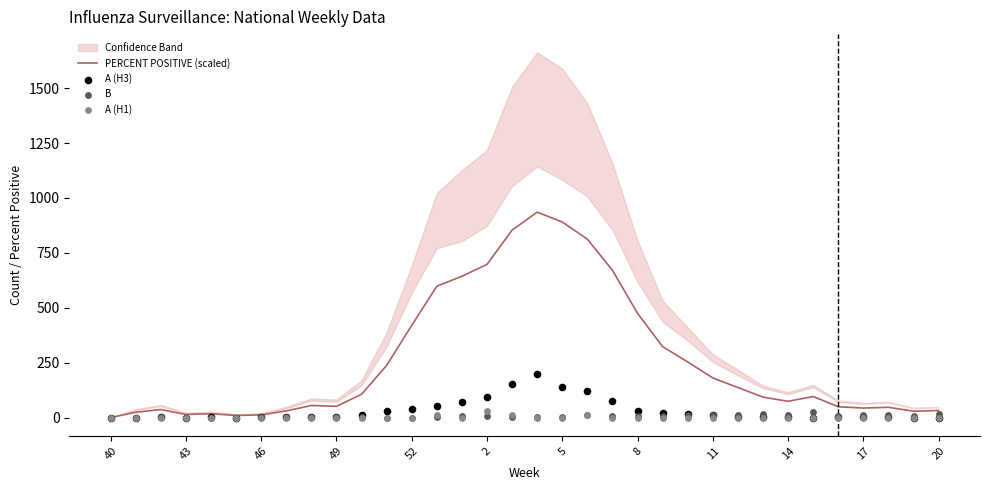

Which series contains the lowest Y value?

PERCENT POSITIVE (scaled)